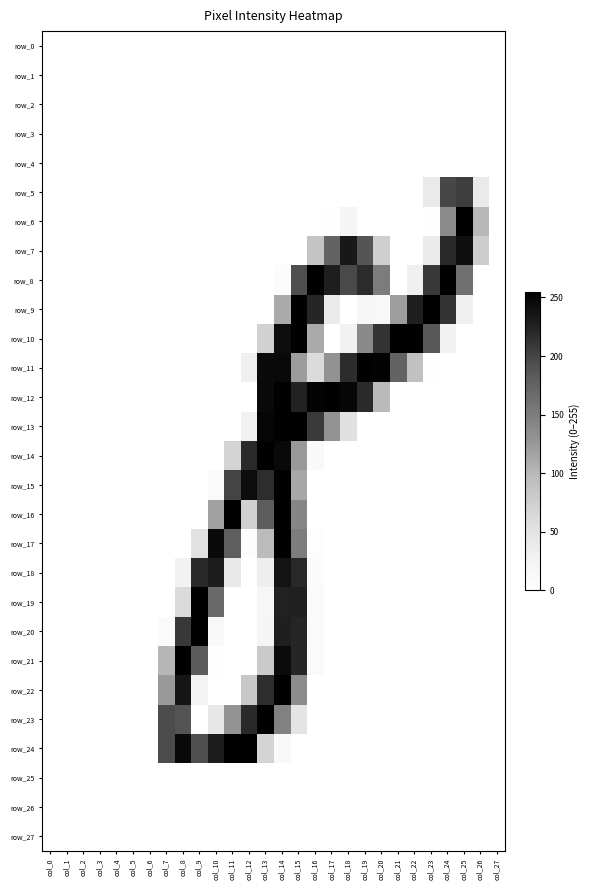

Between col_8 and col_11, which series saw the biggest shift?

row_16